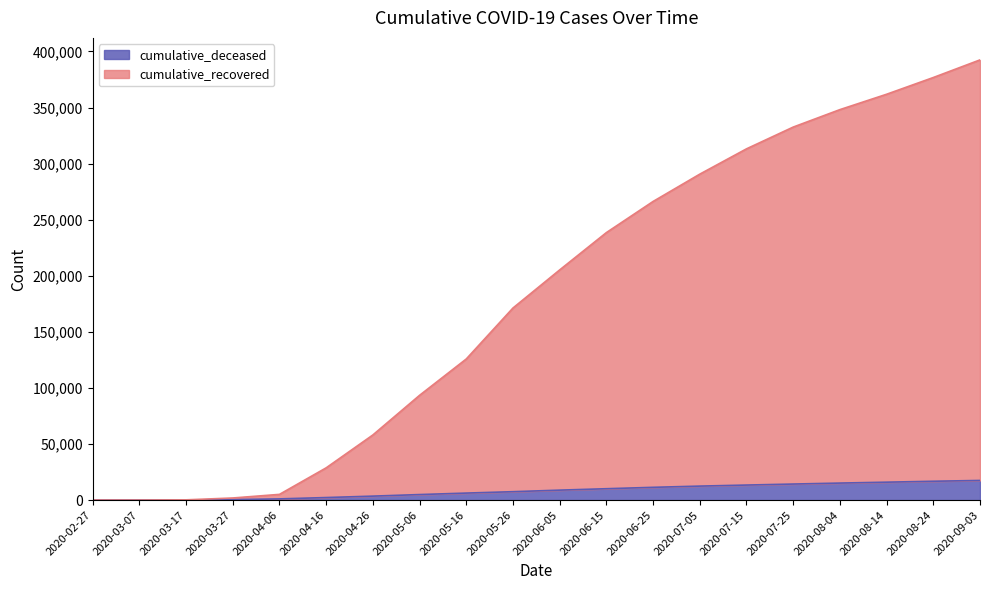

How many values in the cumulative_recovered series exceed 205228?

9